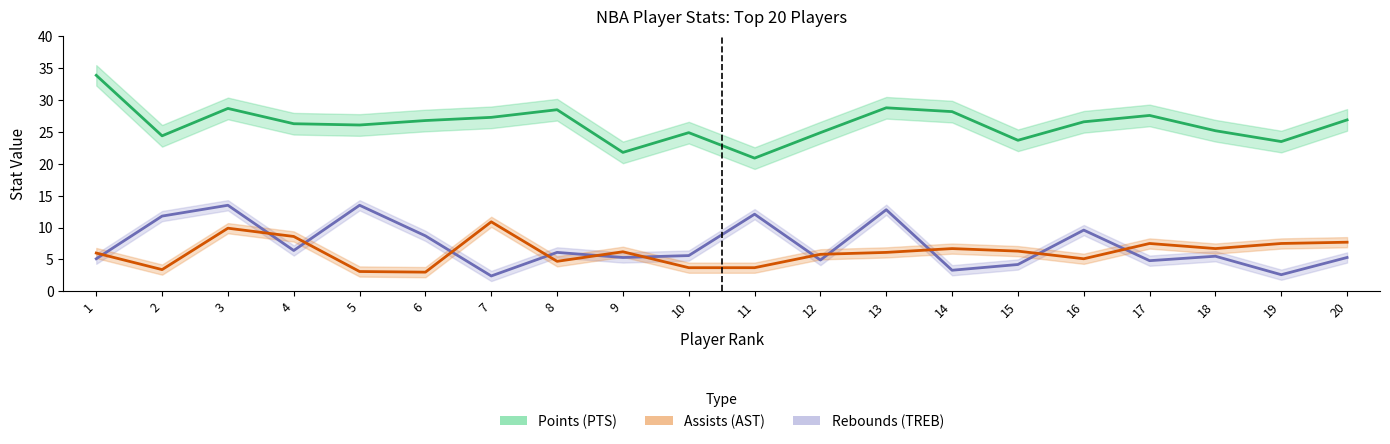

At which category does Points (PTS) reach its first local peak?

3